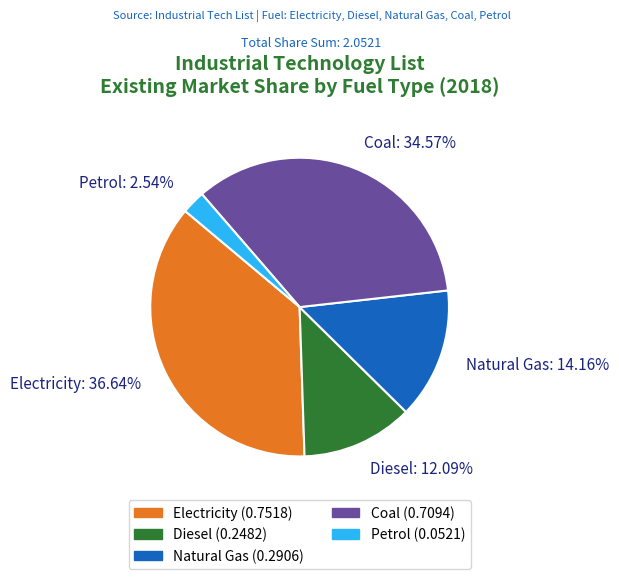

Is there any slice that represents more than half of the pie?

No